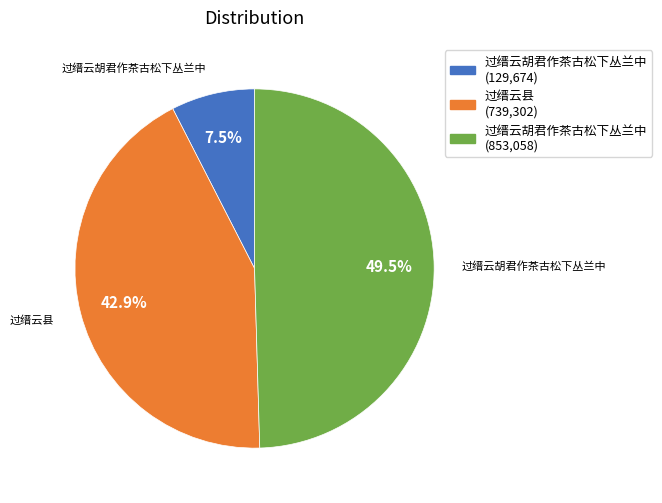

Is there a majority slice in this chart?

No